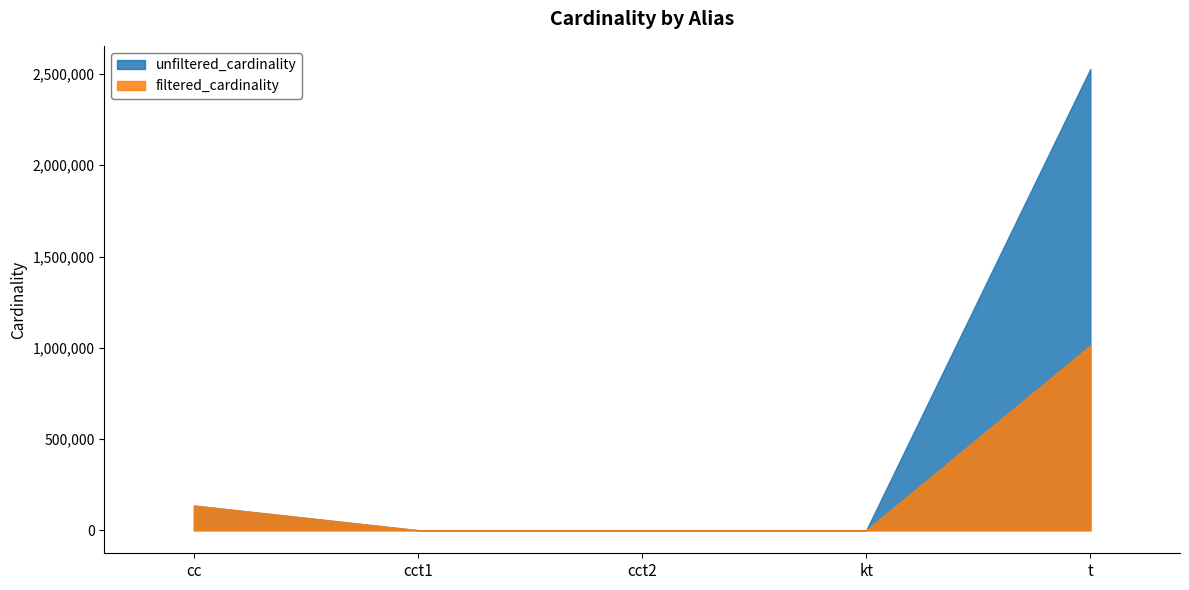

True or false: filtered_cardinality has a value of 1 at kt.

False